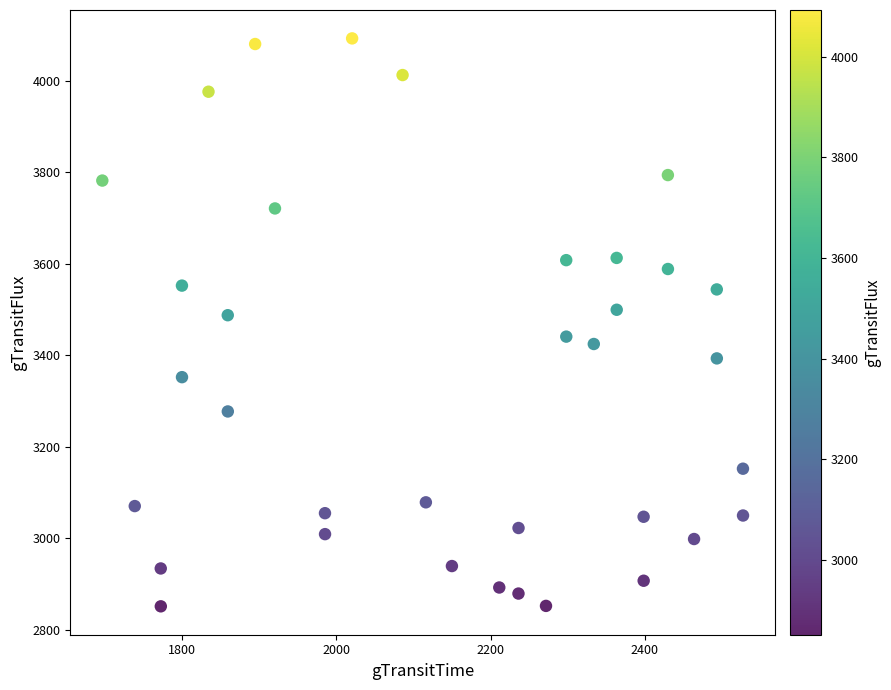

What is the range of Y values (max minus min)?

1242.0